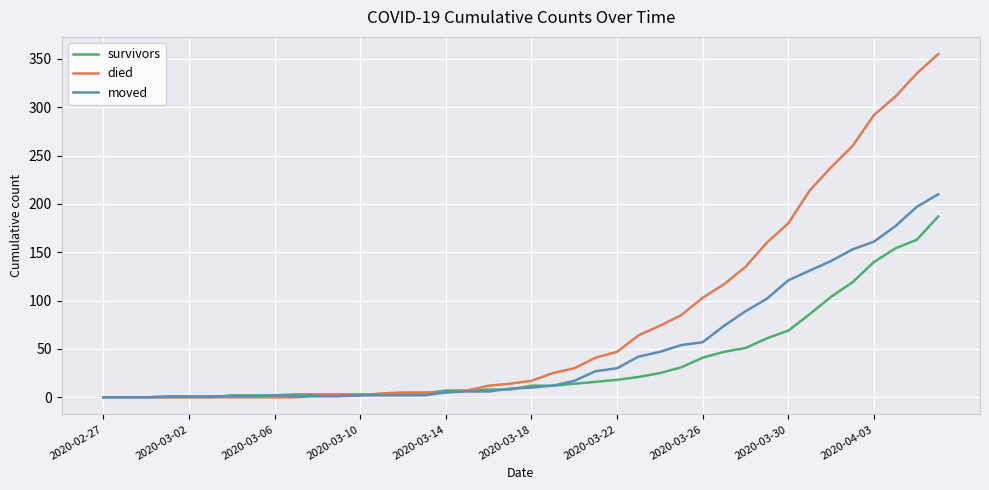

List the series in order of their overall mean, lowest first.

survivors, moved, died